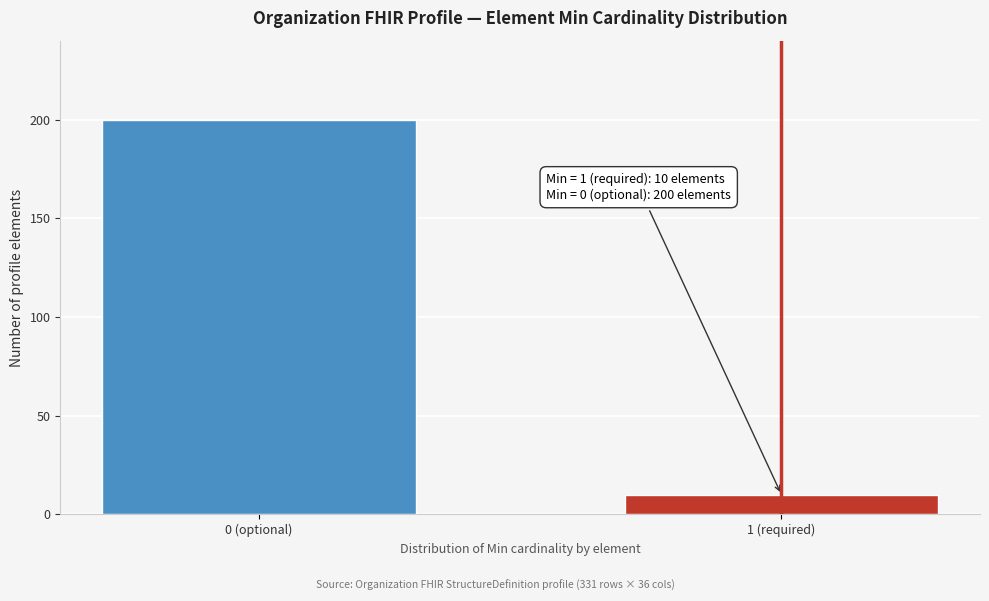

Reading left to right, what are all the values shown in this chart?

0 (optional)=200	1 (required)=10